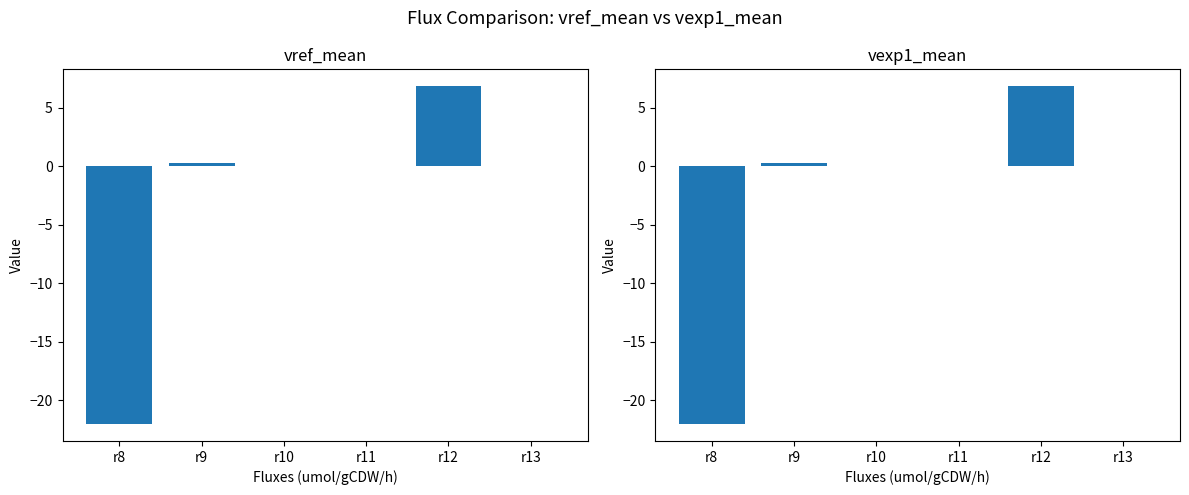

Which series has the largest range (max minus min)?

vref_mean